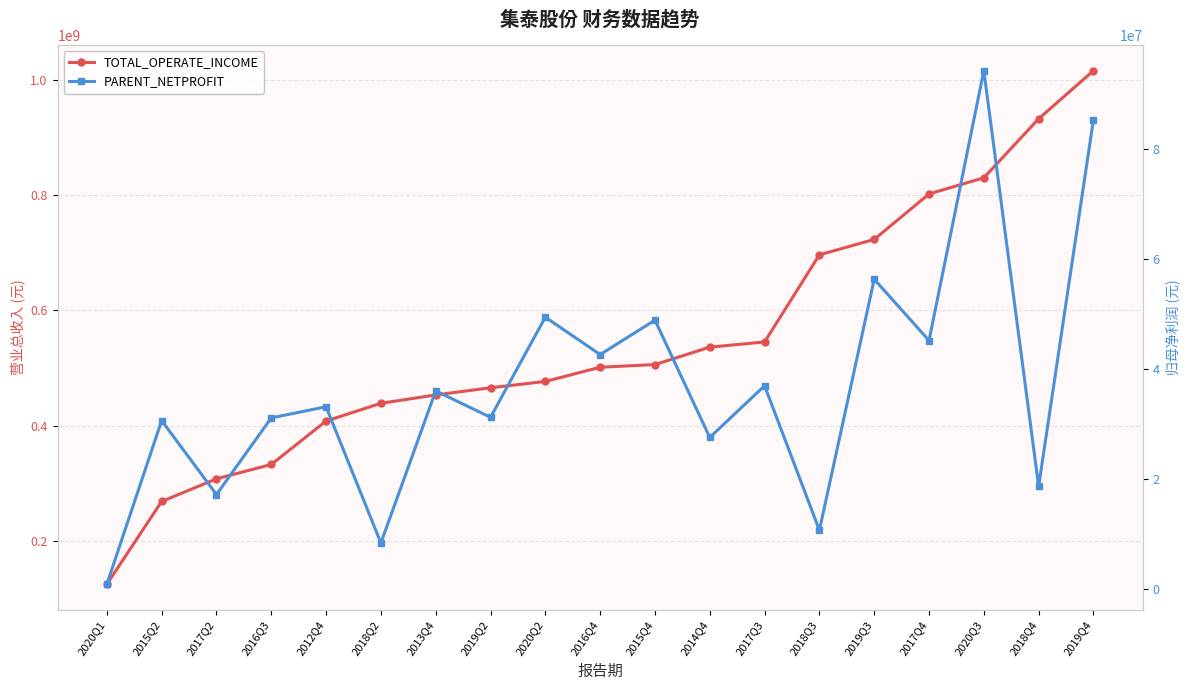

What is the sum of all PARENT_NETPROFIT values?

705704002.6